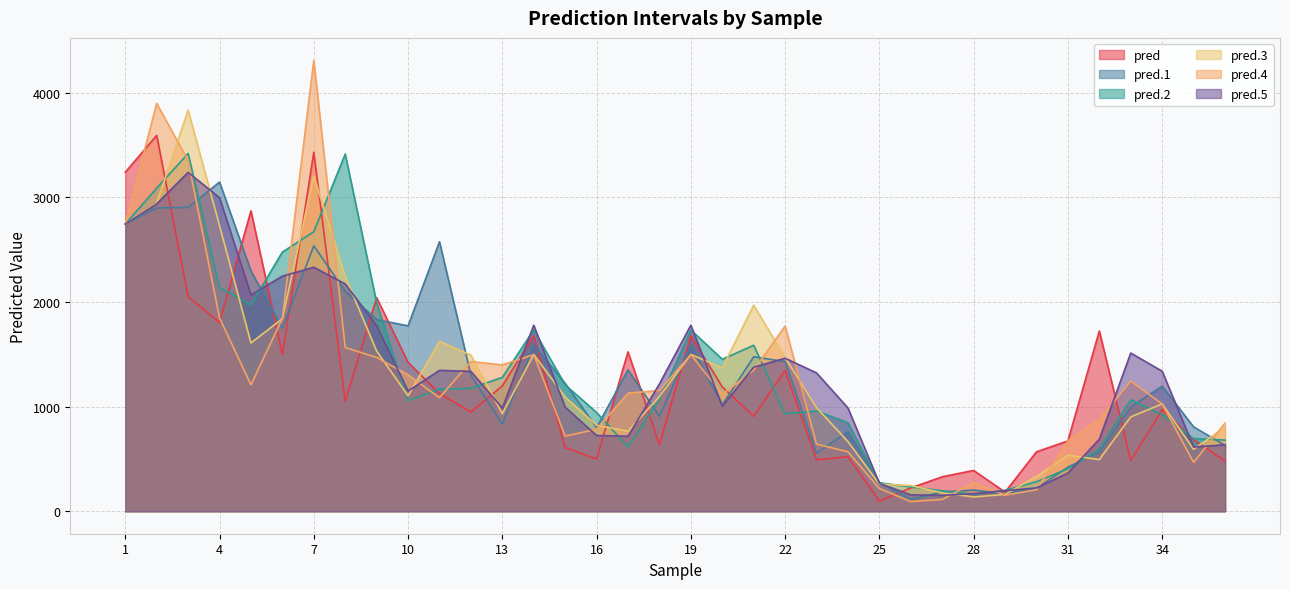

The pred series shows 5280.4 at 2. True or false?

False